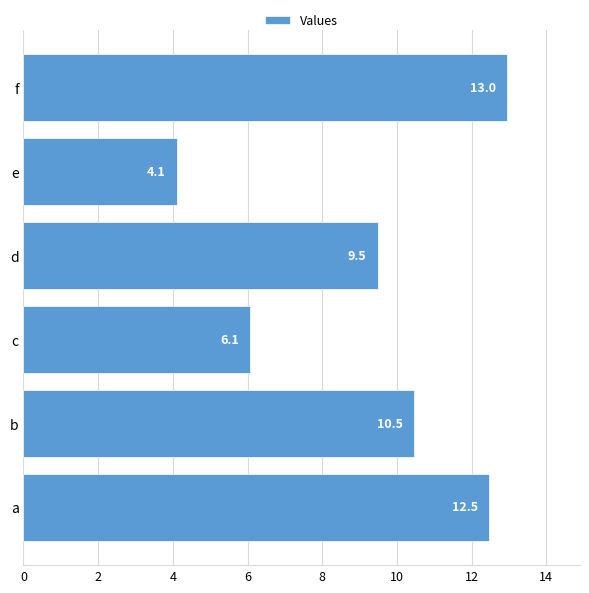

Reading bottom to top, what are all the values shown in this chart?

12.5	10.5	6.1	9.5	4.1	13.0